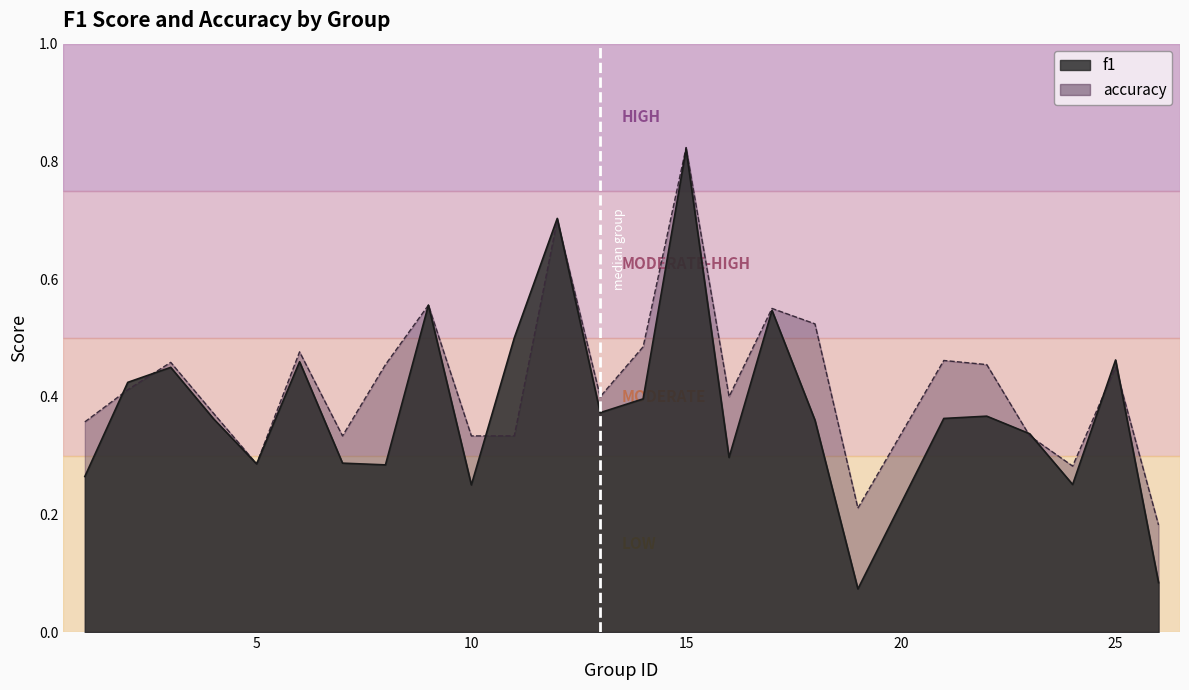

The value of accuracy at 12 is 0.7. True or false?

True